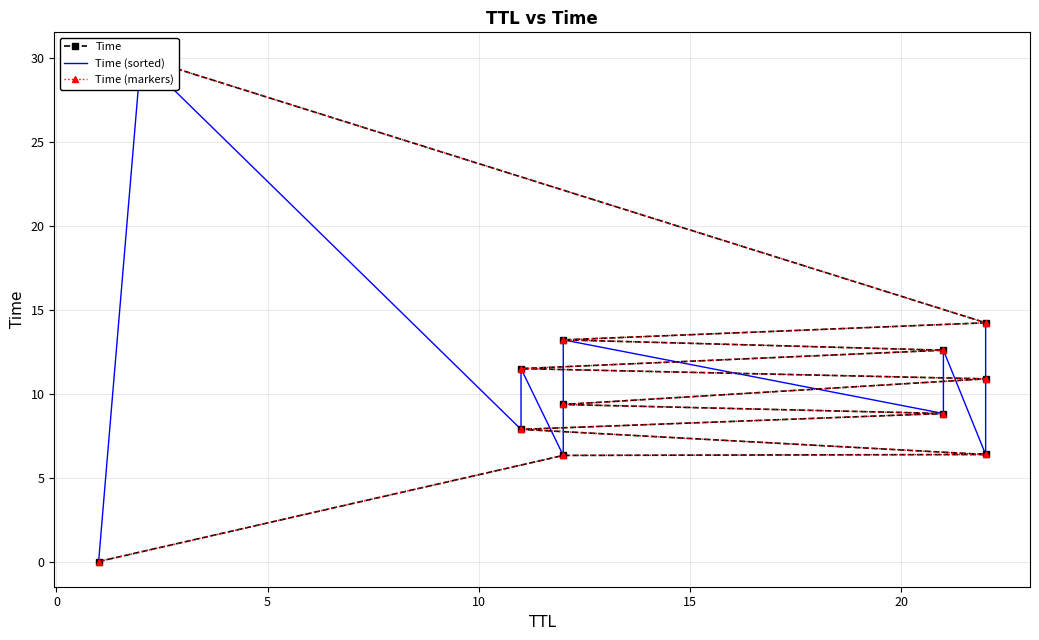

What is the difference between the highest and lowest values at 10?

3.6